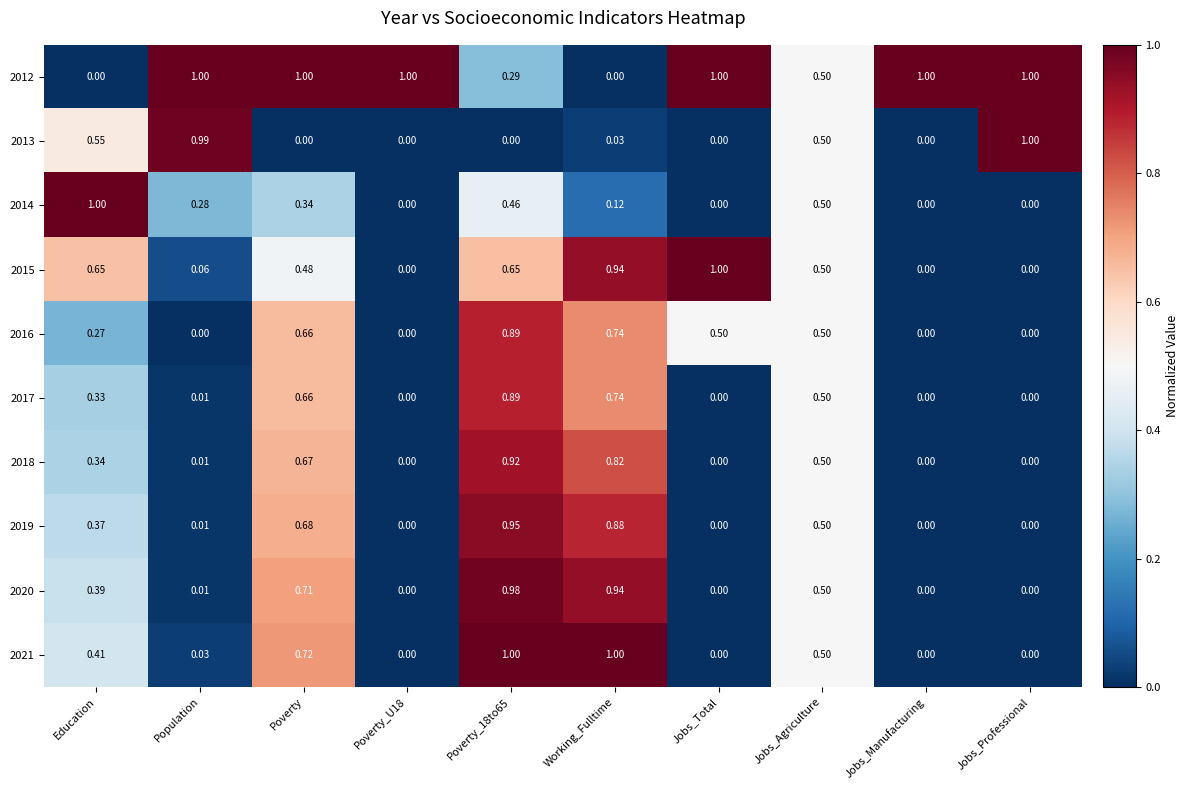

At which label does 2014 reach its peak?

Education